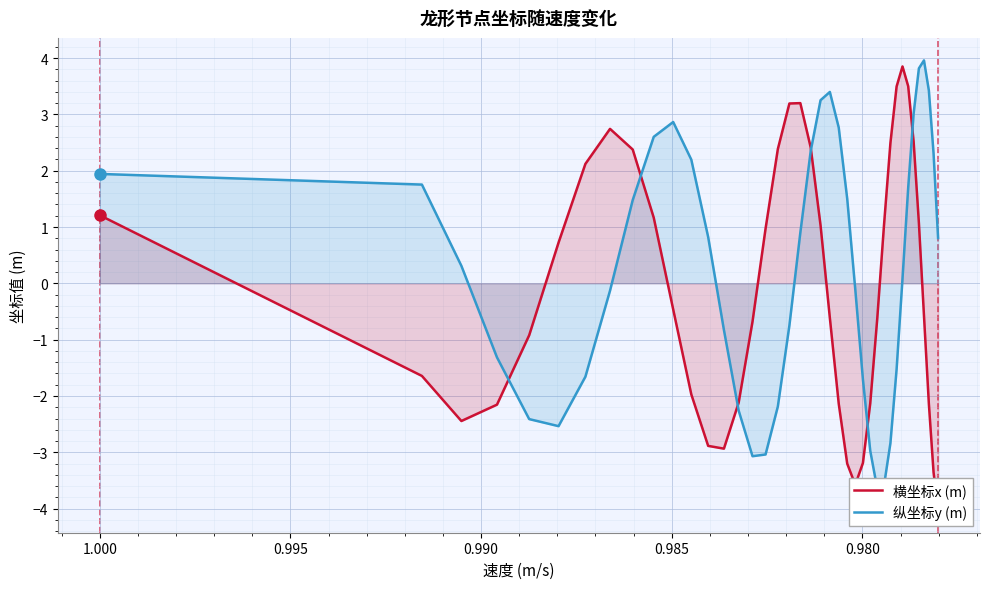

How many data points does each series have?

40